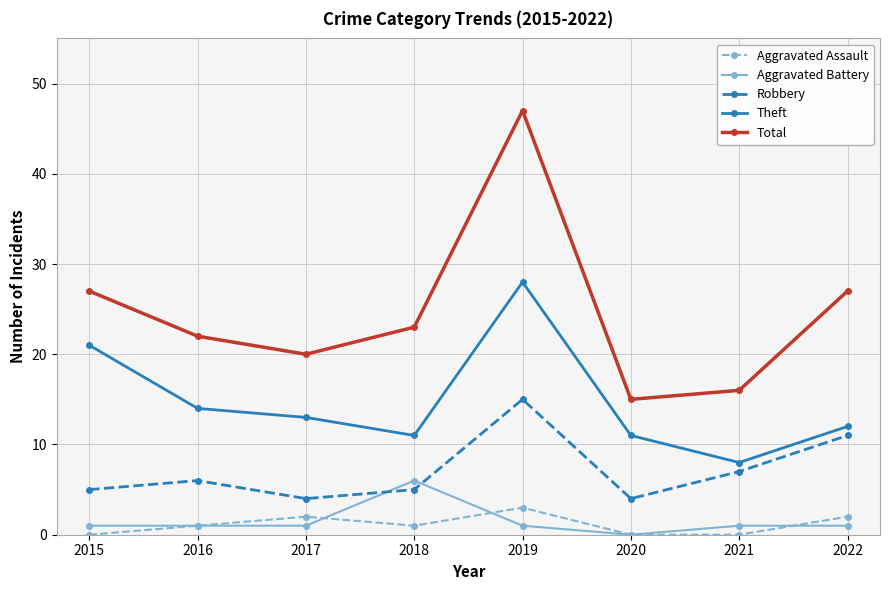

Reading right to left, list all the values displayed in this chart.

Aggravated Assault: 2022=2	2021=0	2020=0	2019=3	2018=1	2017=2	2016=1	2015=0
Aggravated Battery: 2022=1	2021=1	2020=0	2019=1	2018=6	2017=1	2016=1	2015=1
Robbery: 2022=11	2021=7	2020=4	2019=15	2018=5	2017=4	2016=6	2015=5
Theft: 2022=12	2021=8	2020=11	2019=28	2018=11	2017=13	2016=14	2015=21
Total: 2022=27	2021=16	2020=15	2019=47	2018=23	2017=20	2016=22	2015=27